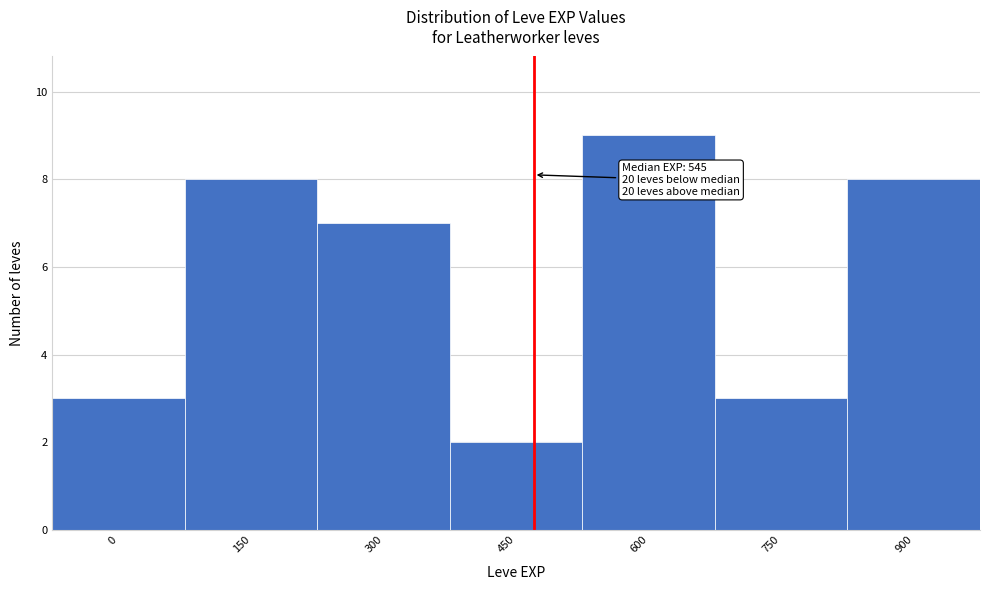

Reading left to right, list all the values displayed in this chart.

3	8	7	2	9	3	8